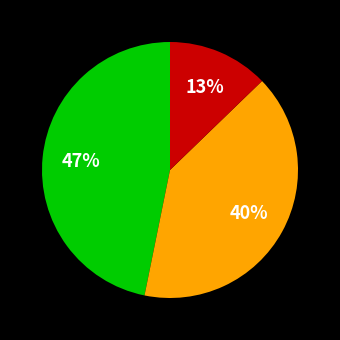

Does any single category account for the majority?

No